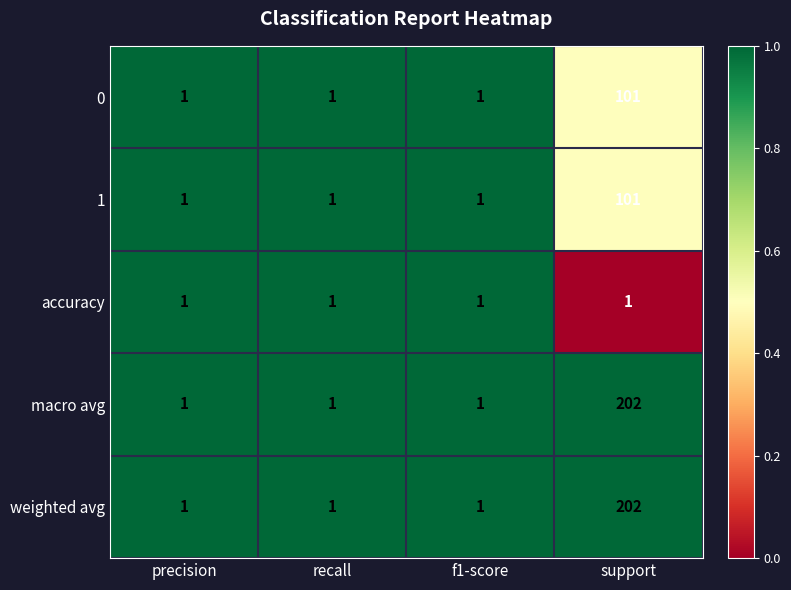

What is the total value across all series at support?

607